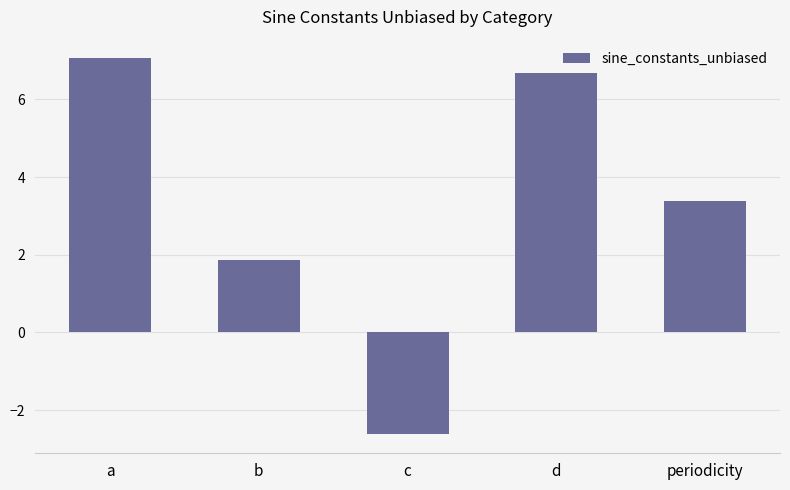

Which label corresponds to the largest value in the chart?

a